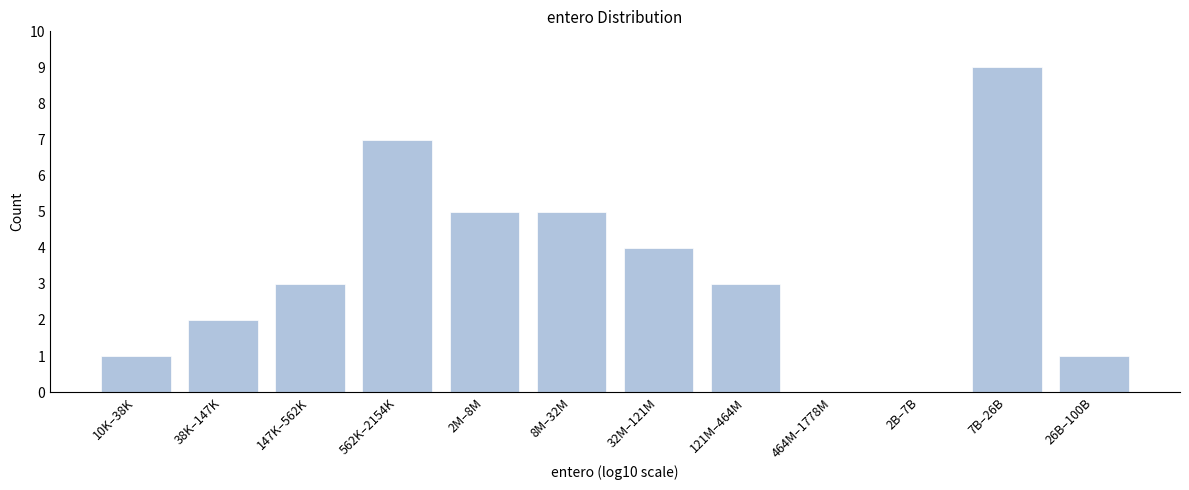

Reading right to left, list all the values displayed in this chart.

26B–100B=1	7B–26B=9	2B–7B=0	464M–1778M=0	121M–464M=3	32M–121M=4	8M–32M=5	2M–8M=5	562K–2154K=7	147K–562K=3	38K–147K=2	10K–38K=1